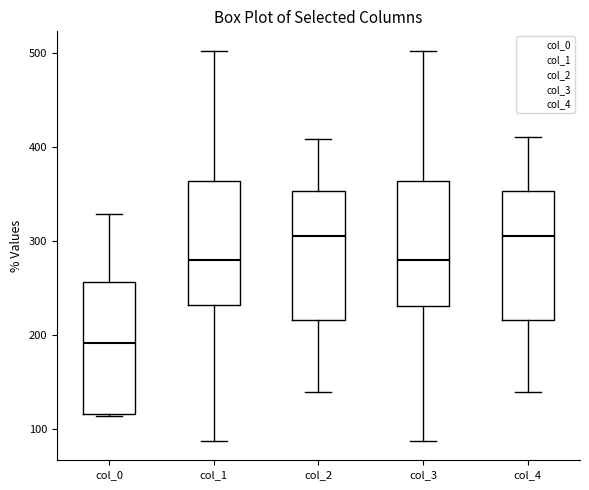

Where does the upper whisker of the box for col_2 end on the y-axis? The values are not printed on the chart, so give them approximately, as read against the axis.

410